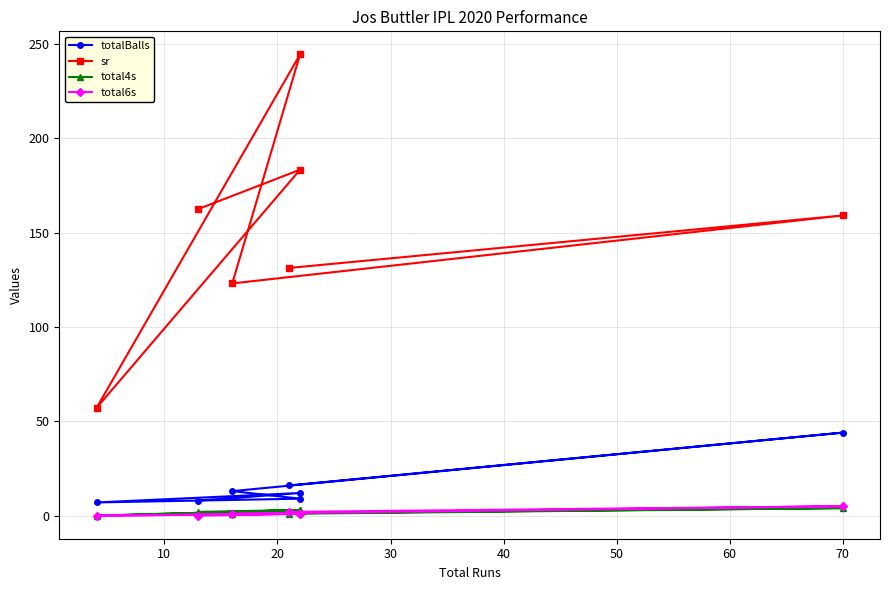

Between 20 and 60, which series saw the biggest shift?

sr